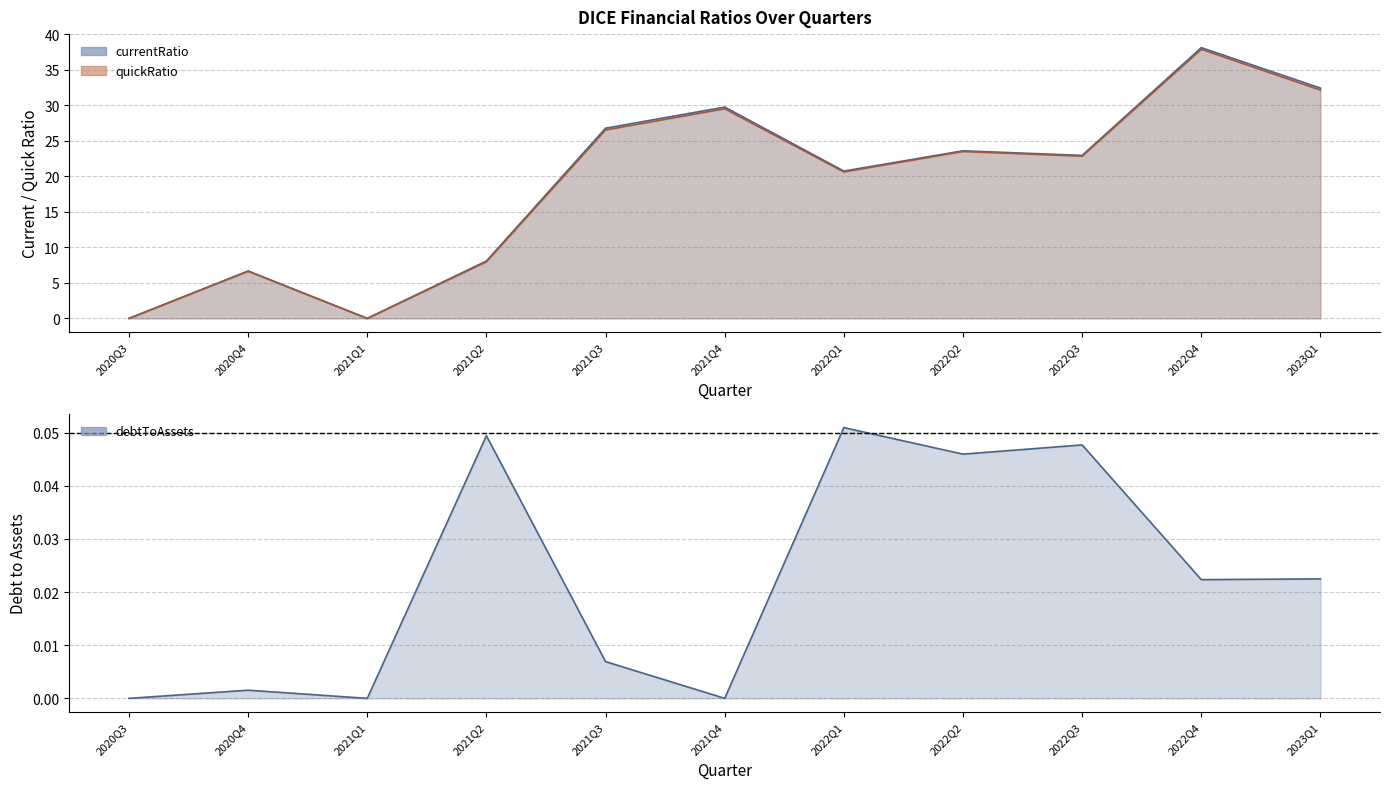

Is the value of quickRatio at 2020Q4 greater than the value of currentRatio at 2020Q4?

No